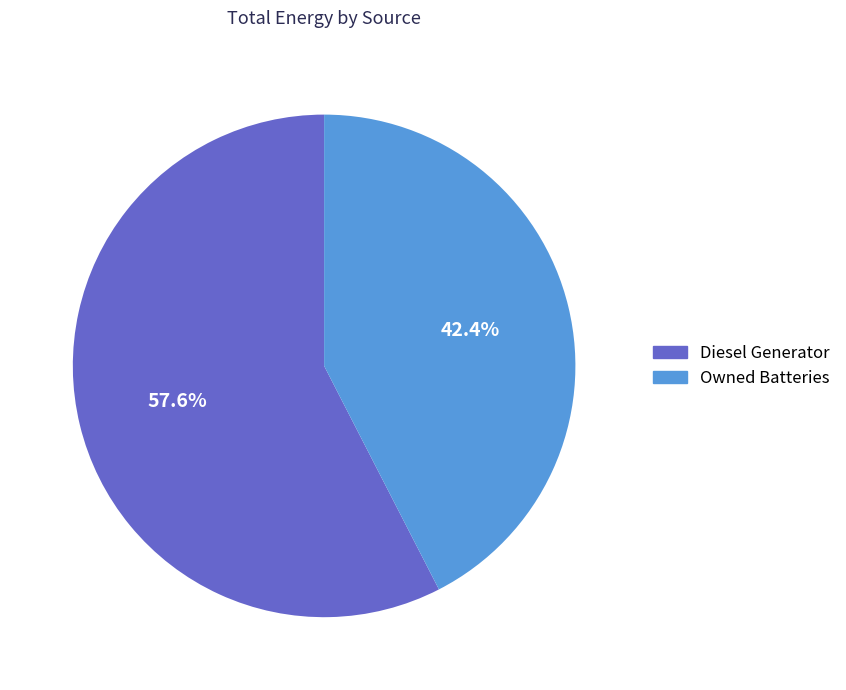

Does any single category account for the majority?

Yes